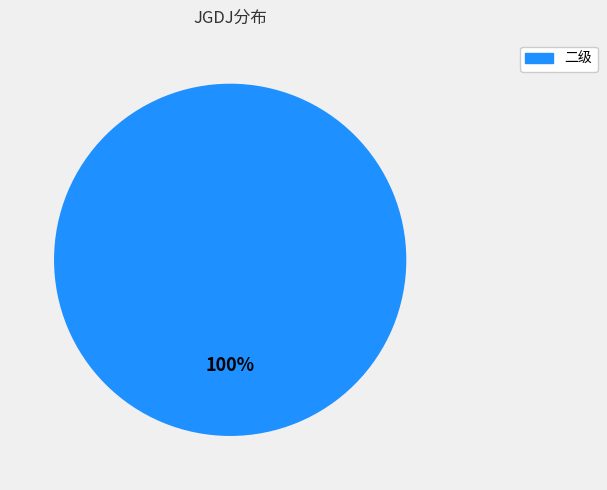

How many slices are in this pie chart?

1